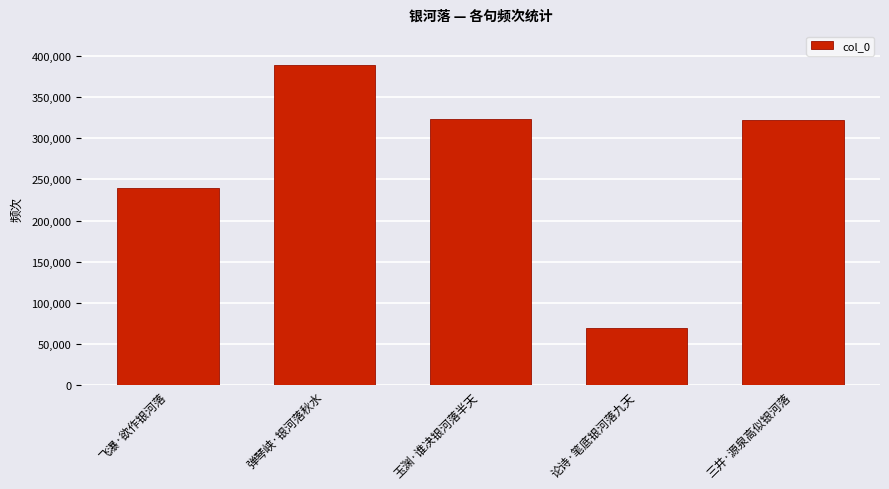

Is it true that the value at 论诗·笔底银河落九天 is 37444?

False